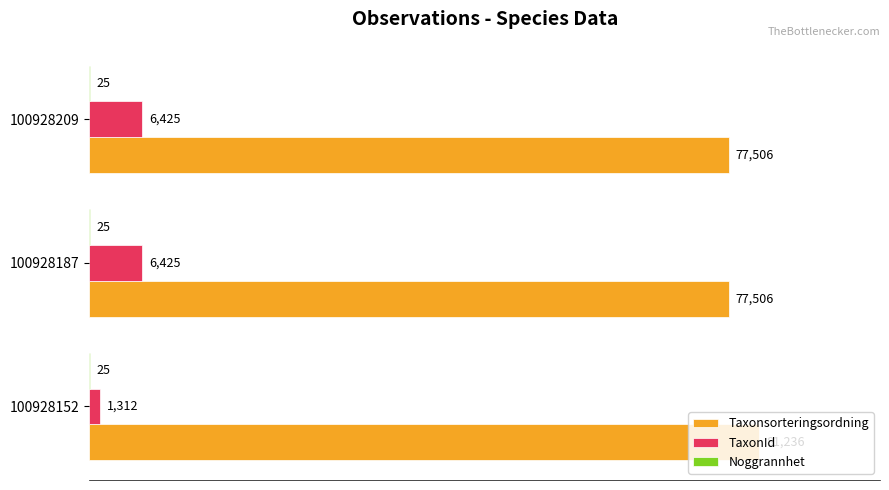

Between 100928152 and 100928187, which series saw the biggest shift?

TaxonId